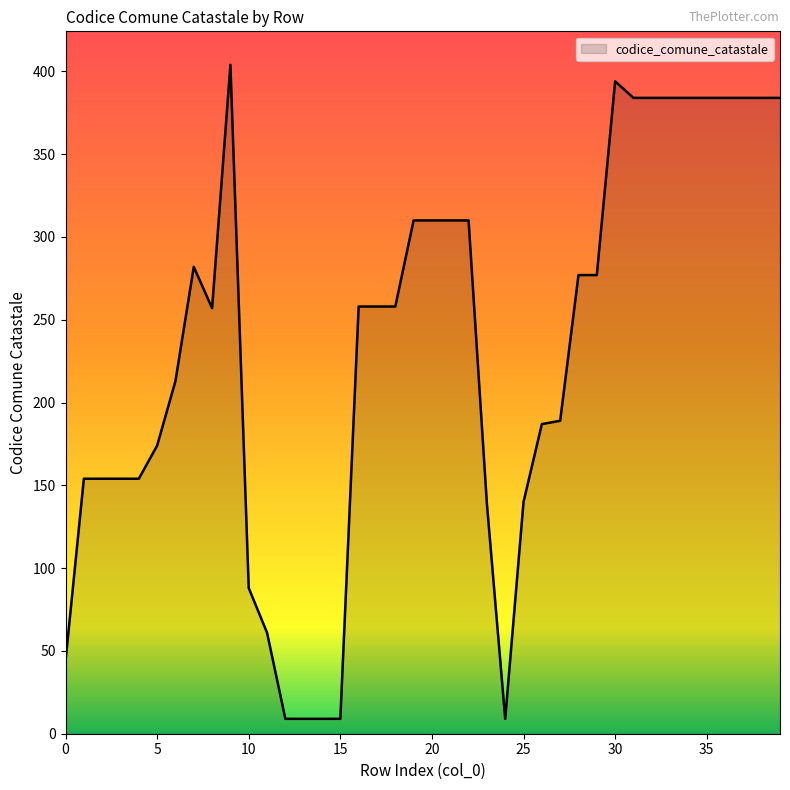

Does the chart display data point markers on the line(s)?

No